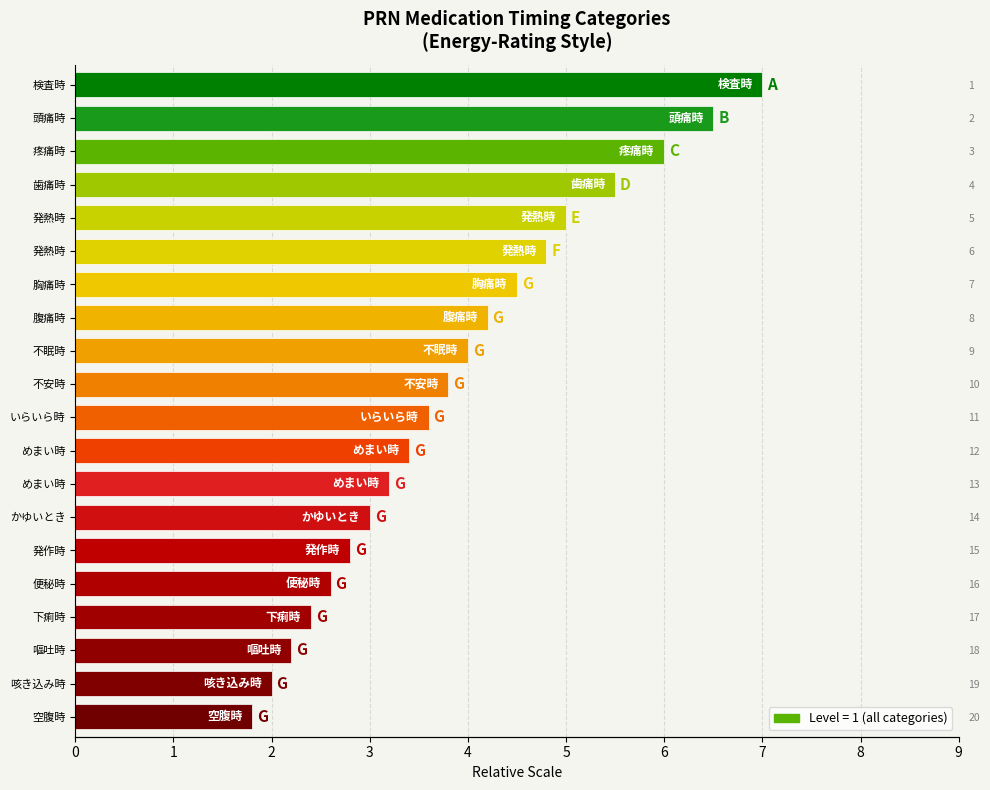

Rank the categories by value from highest to lowest.

検査時, 頭痛時, 疼痛時, 歯痛時, 発熱時, 発熱時, 胸痛時, 腹痛時, 不眠時, 不安時, いらいら時, めまい時, めまい時, かゆいとき, 発作時, 便秘時, 下痢時, 嘔吐時, 咳き込み時, 空腹時